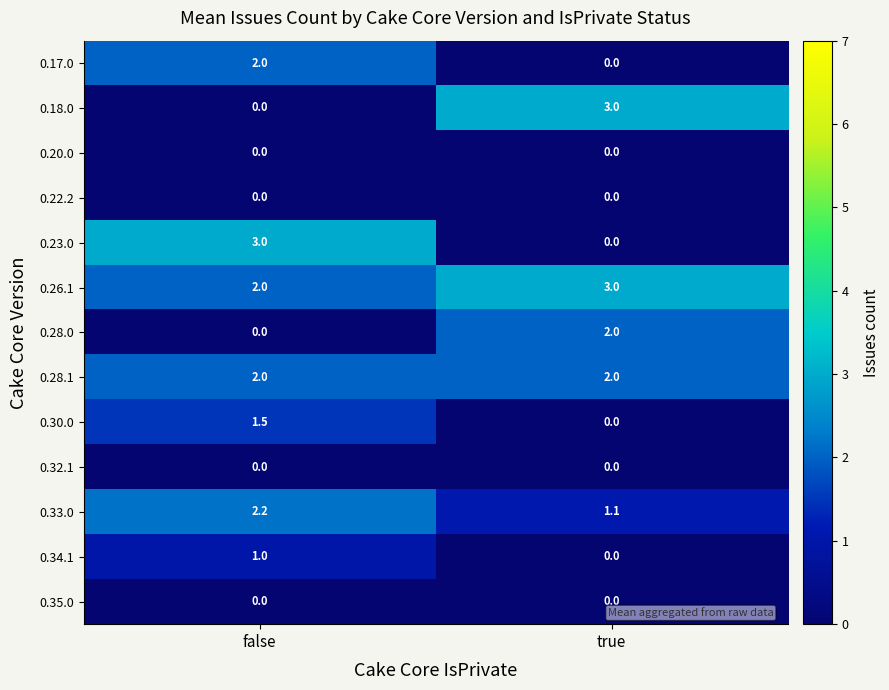

Which category has the lowest value in the 0.26.1 series?

false